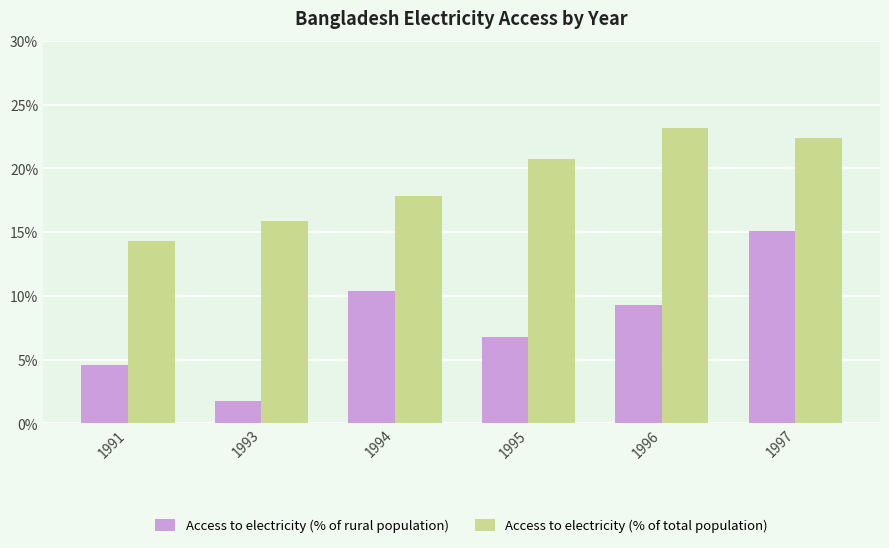

True or false: Access to electricity (% of total population) has a value of 28.6 at 1994.

False